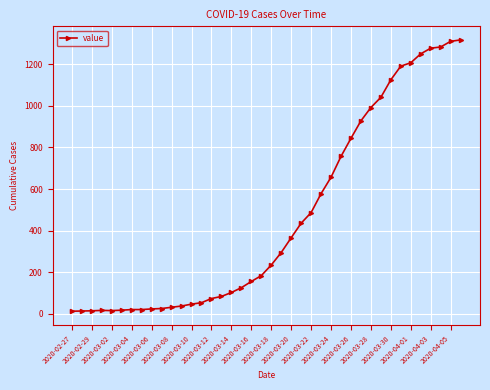

What is the difference between the maximum and minimum values?

1304